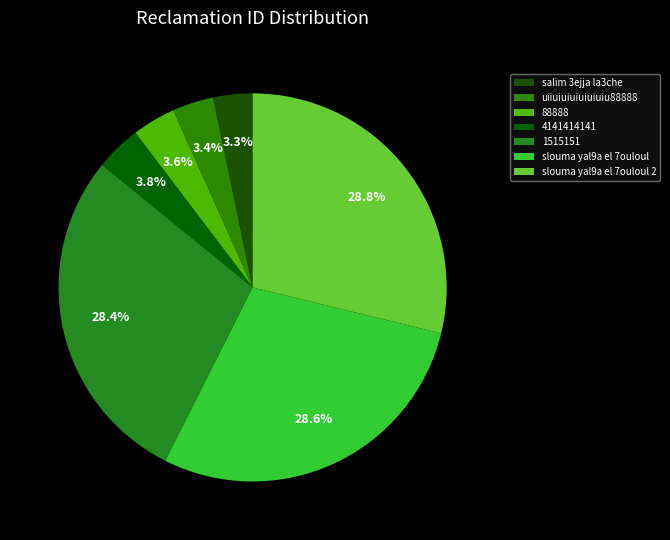

True or false: salim 3ejja la3che accounts for 3% of the total.

True